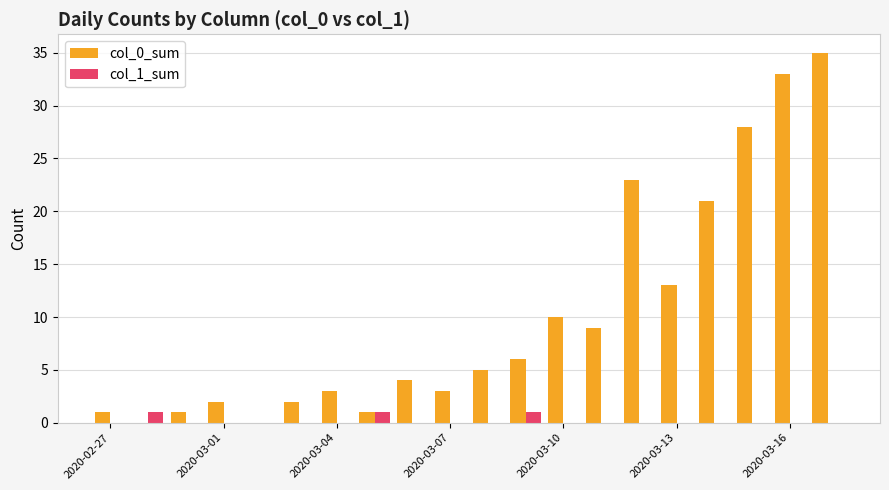

Which series has the largest total across all categories?

col_0_sum